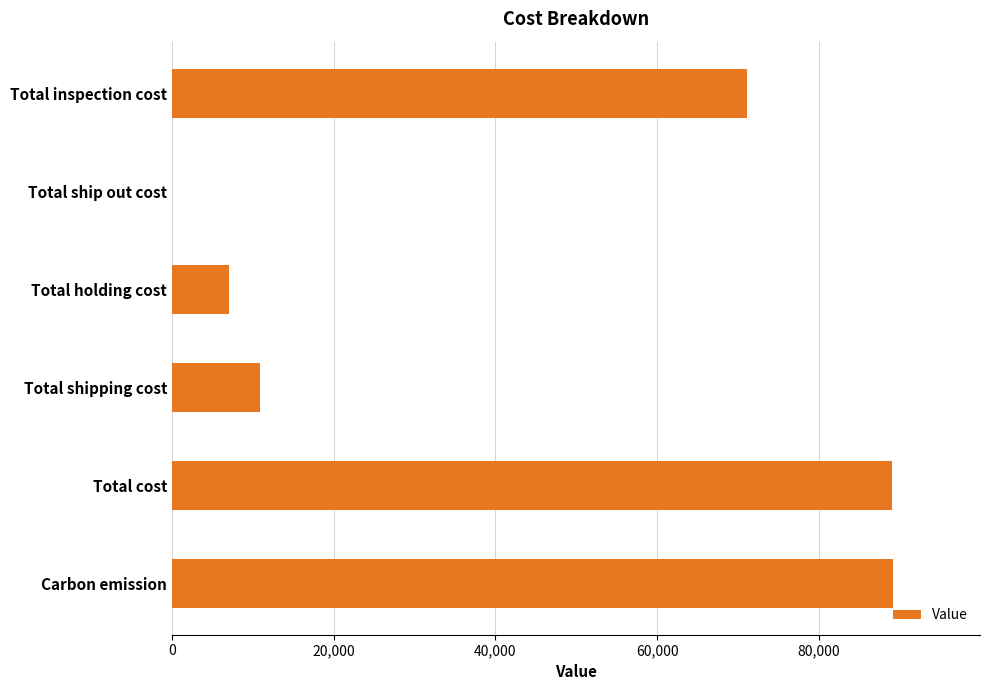

What is the change in value from Total shipping cost to Total inspection cost?

+60236.0